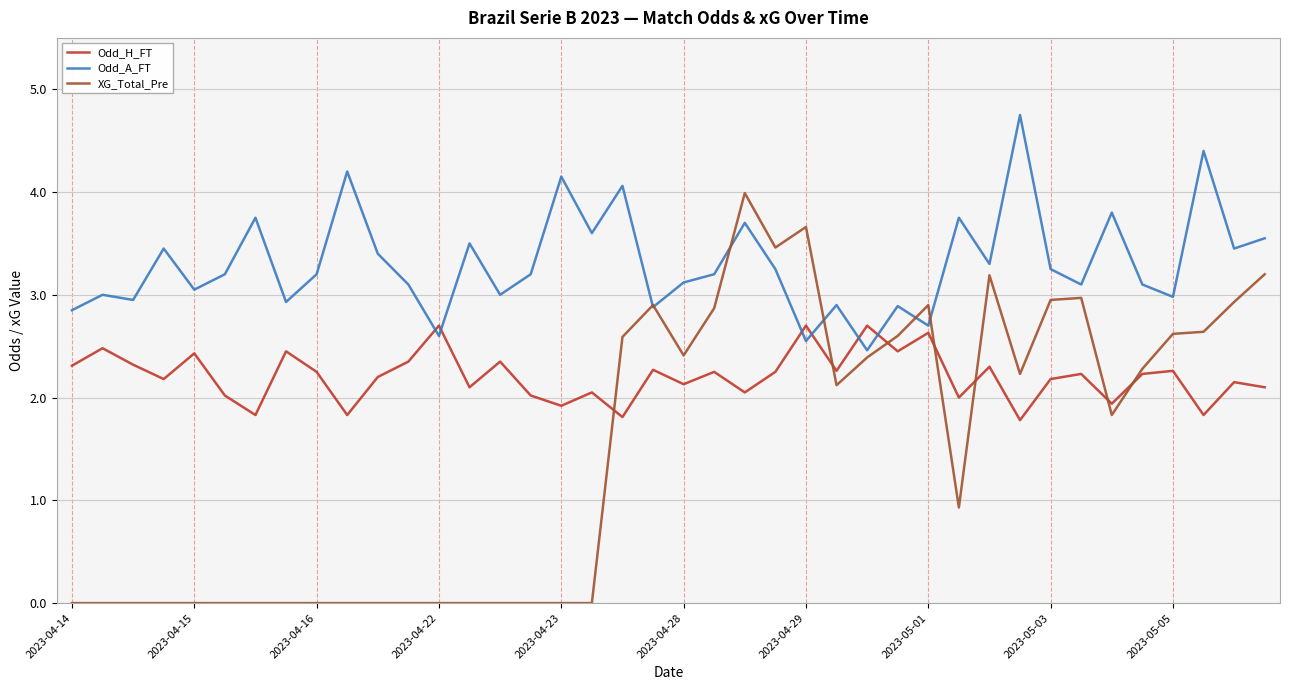

What is the maximum value shown in the chart?

4.8